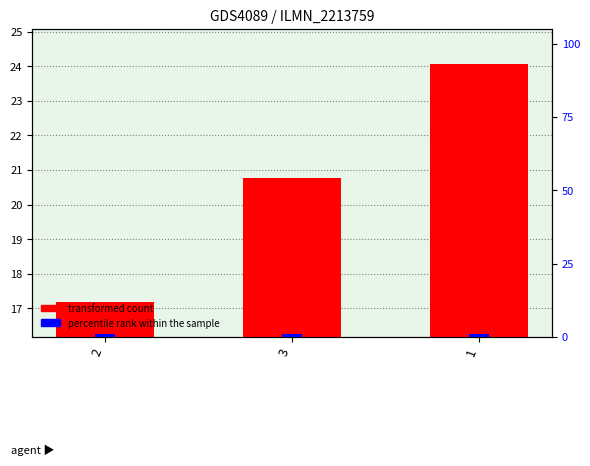

Which series has the widest spread of values?

transformed count